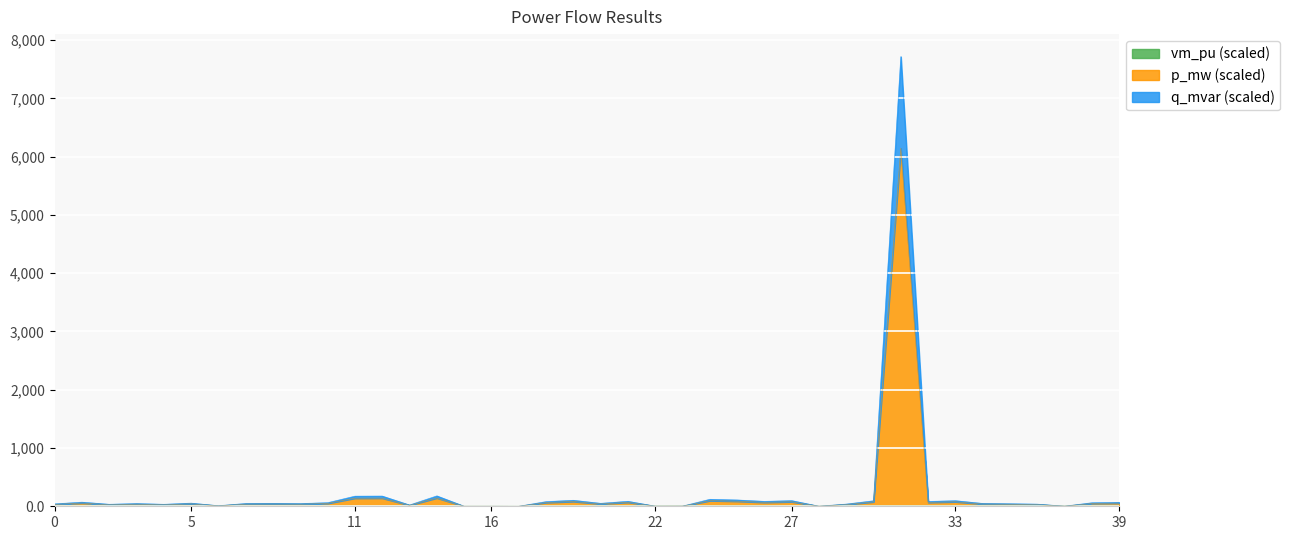

What is the value of the p_mw point at the 17th from the left?

0.7